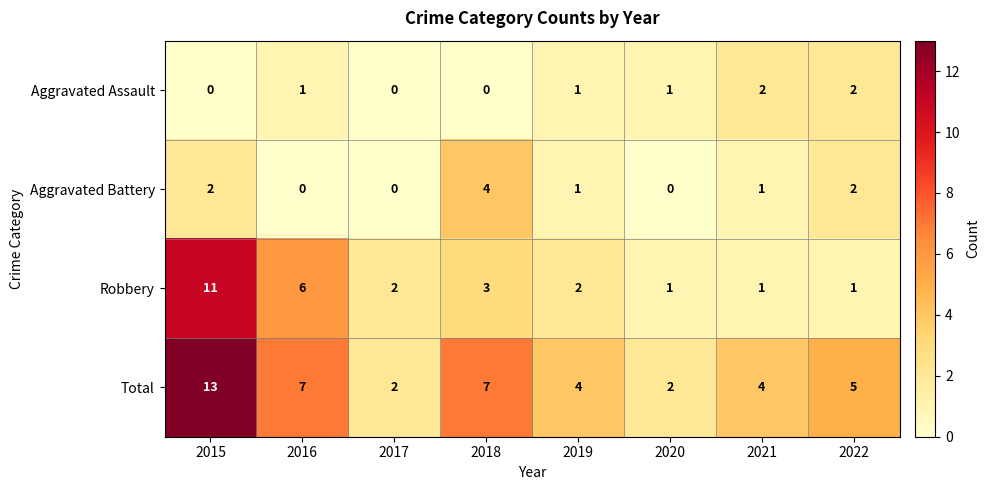

List the series in order of their peak value, highest first.

Total, Robbery, Aggravated Battery, Aggravated Assault